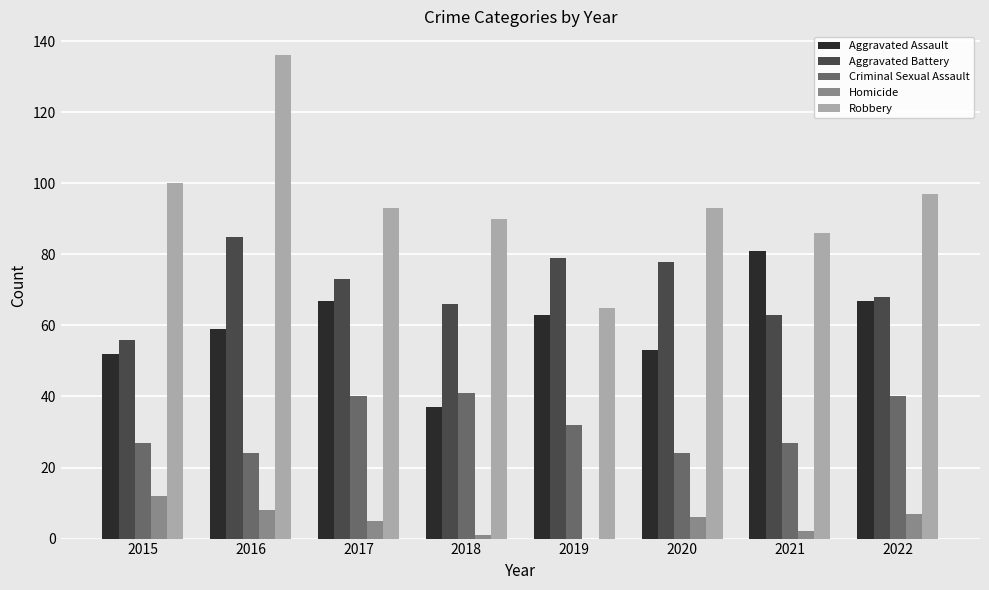

Are the bars grouped side by side (vs. stacked)?

Yes